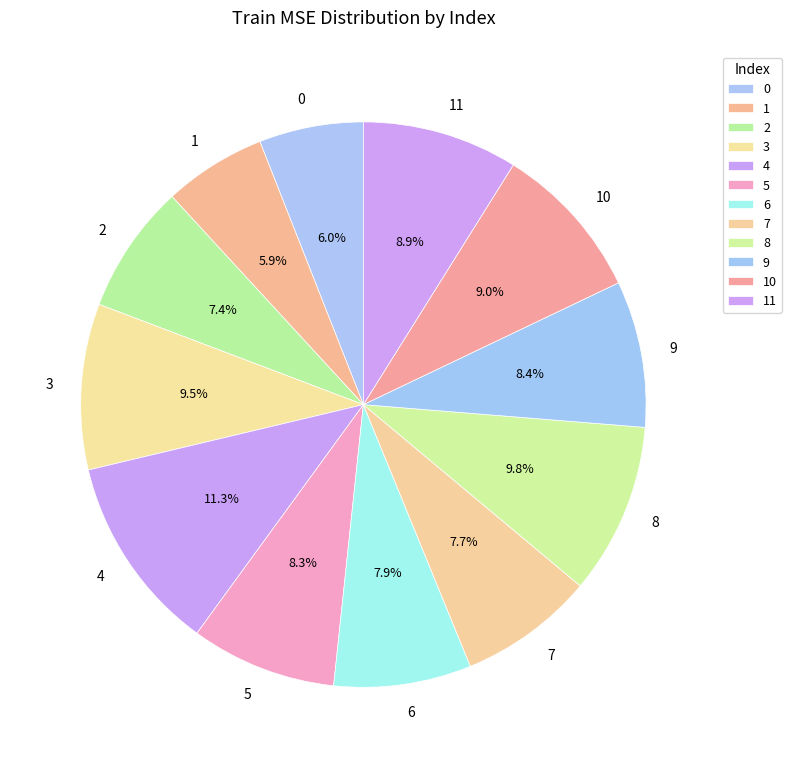

How many slices are in this pie chart?

12